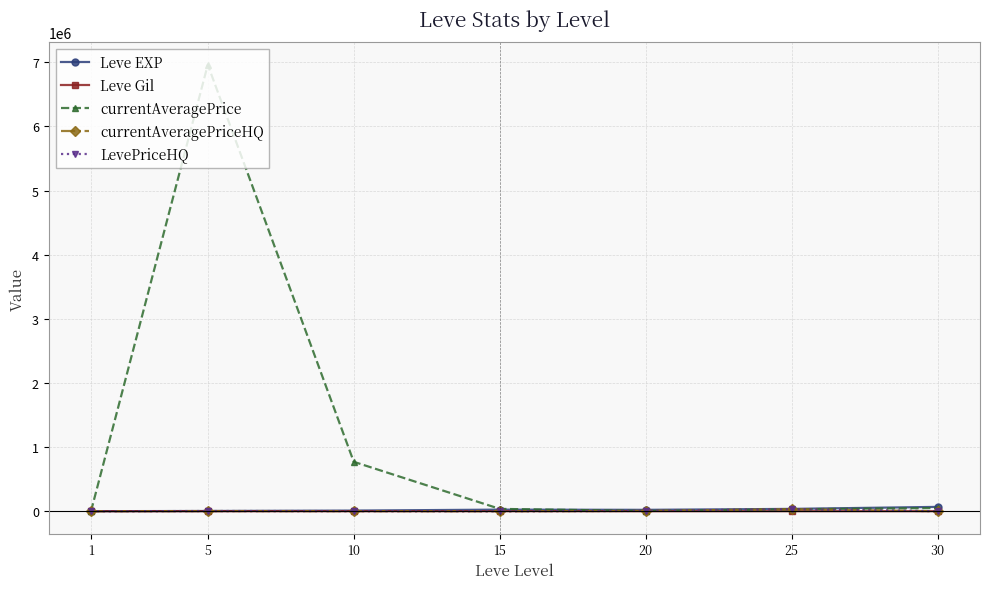

In Leve EXP, how many points are lower than both neighbors (excluding endpoints)?

1